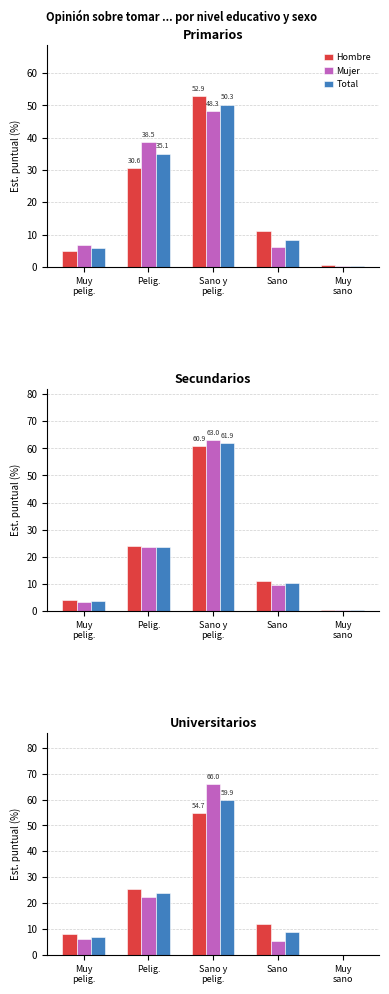

Which series has the largest total across all categories?

Hombre